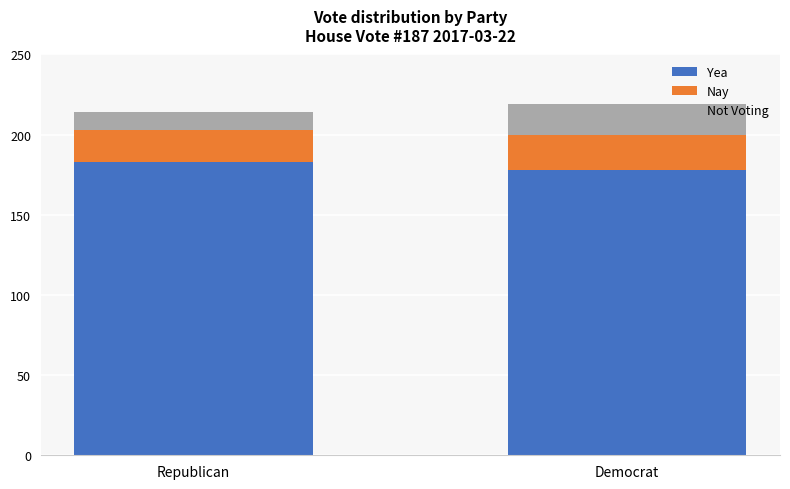

Reading left to right, list the values for the Yea series.

Republican=183	Democrat=178